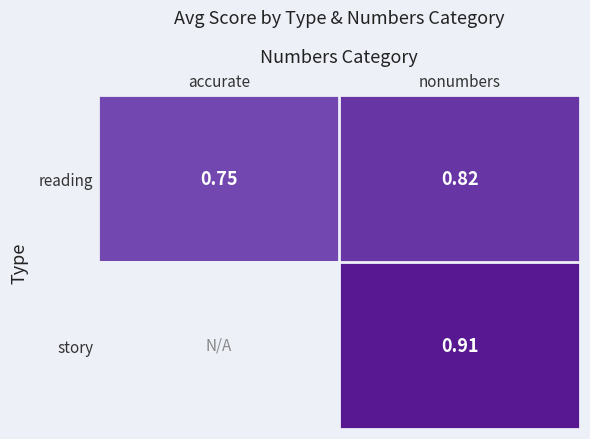

Which category has the highest value across all series?

nonumbers